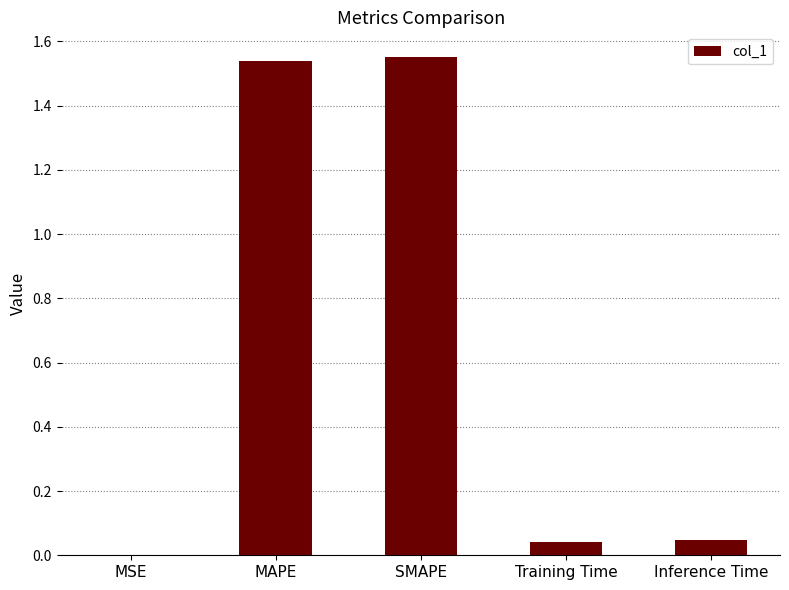

The value at Inference Time is 0.1. True or false?

False